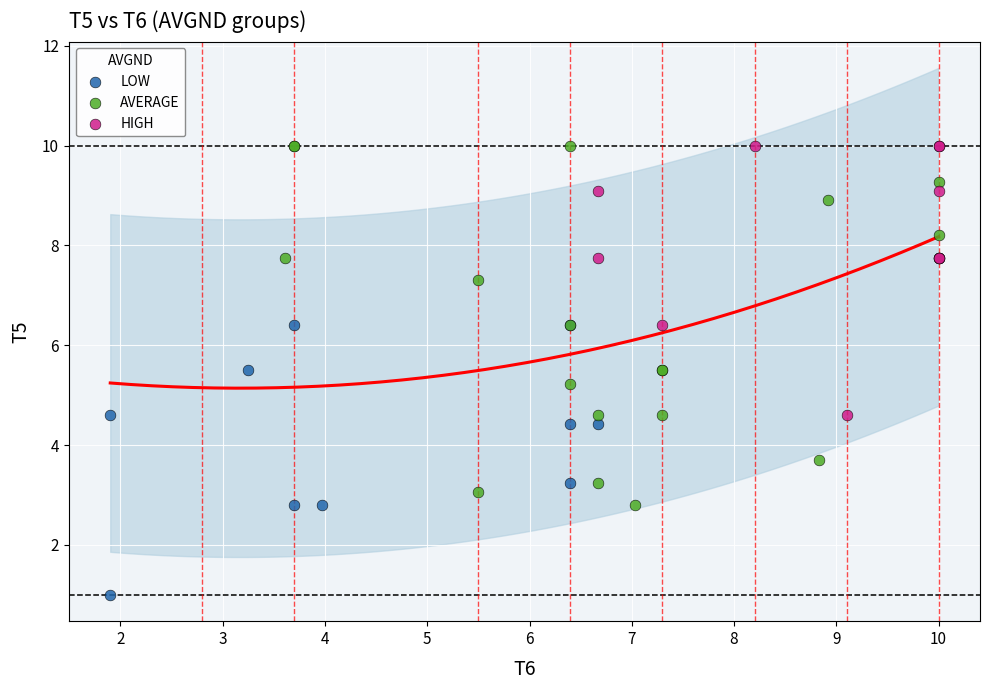

Which series has the widest spread of Y values?

AVERAGE